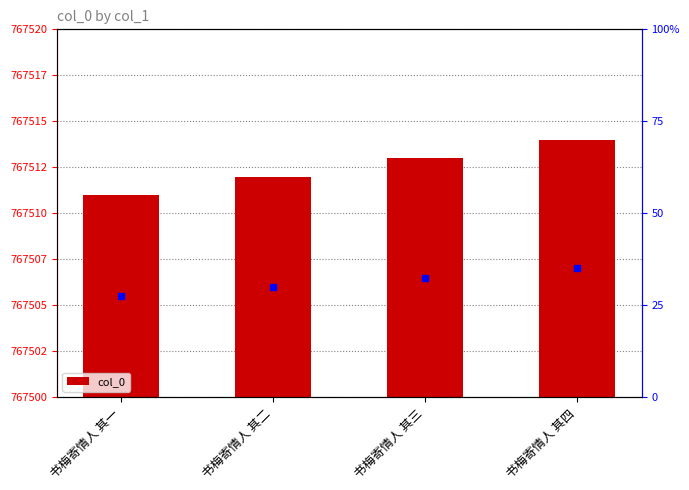

What is the change in value from 书梅寄情人 其二 to 书梅寄情人 其三?

+1